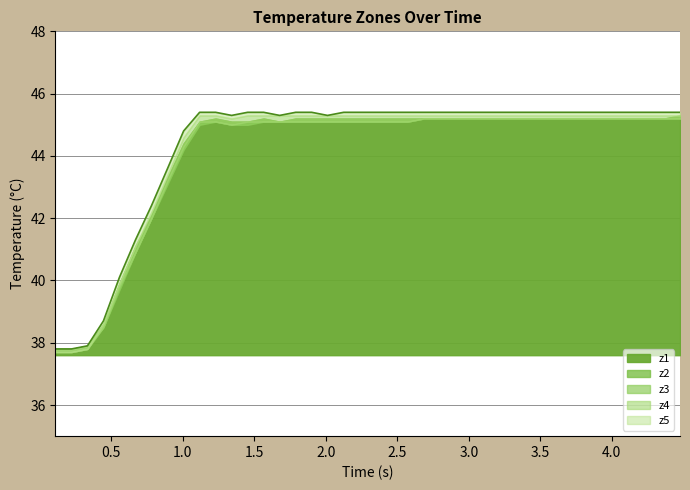

What is the total value across all series at 39?

226.4